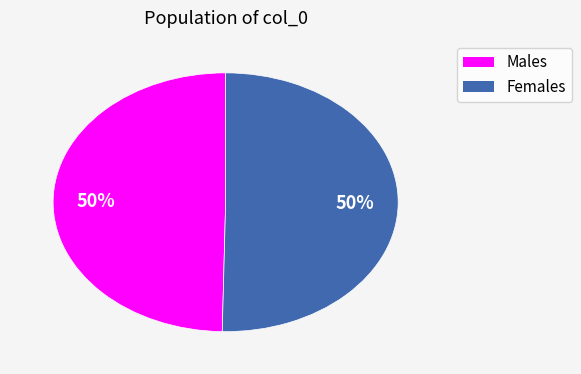

To the nearest percent, what percentage of the pie is Females?

50%